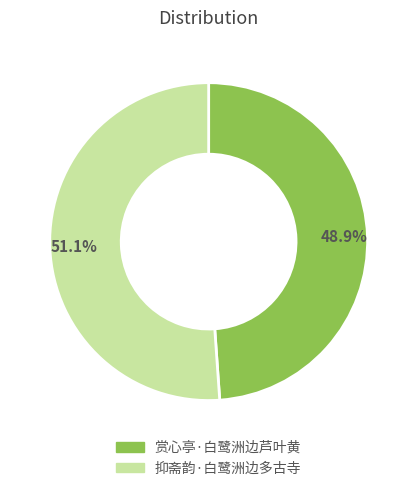

What is the ratio of the value at 赏心亭·白鹭洲边芦叶黄 to the value at 抑斋韵·白鹭洲边多古寺?

1.0